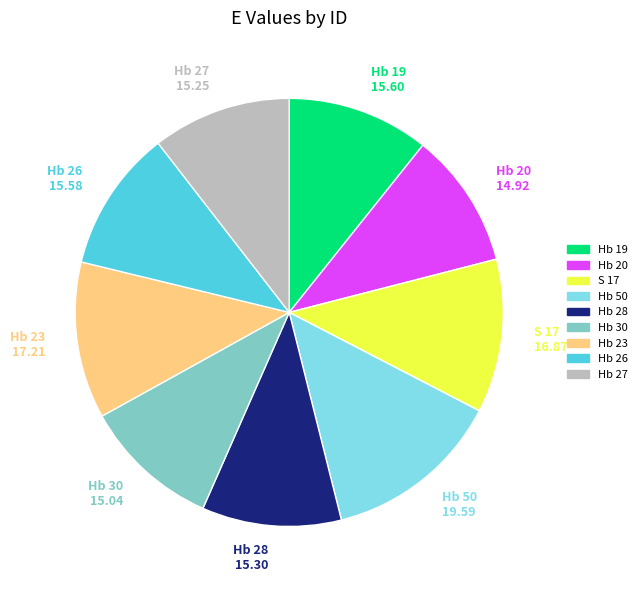

Does Hb 20 account for over 50% of the chart?

No